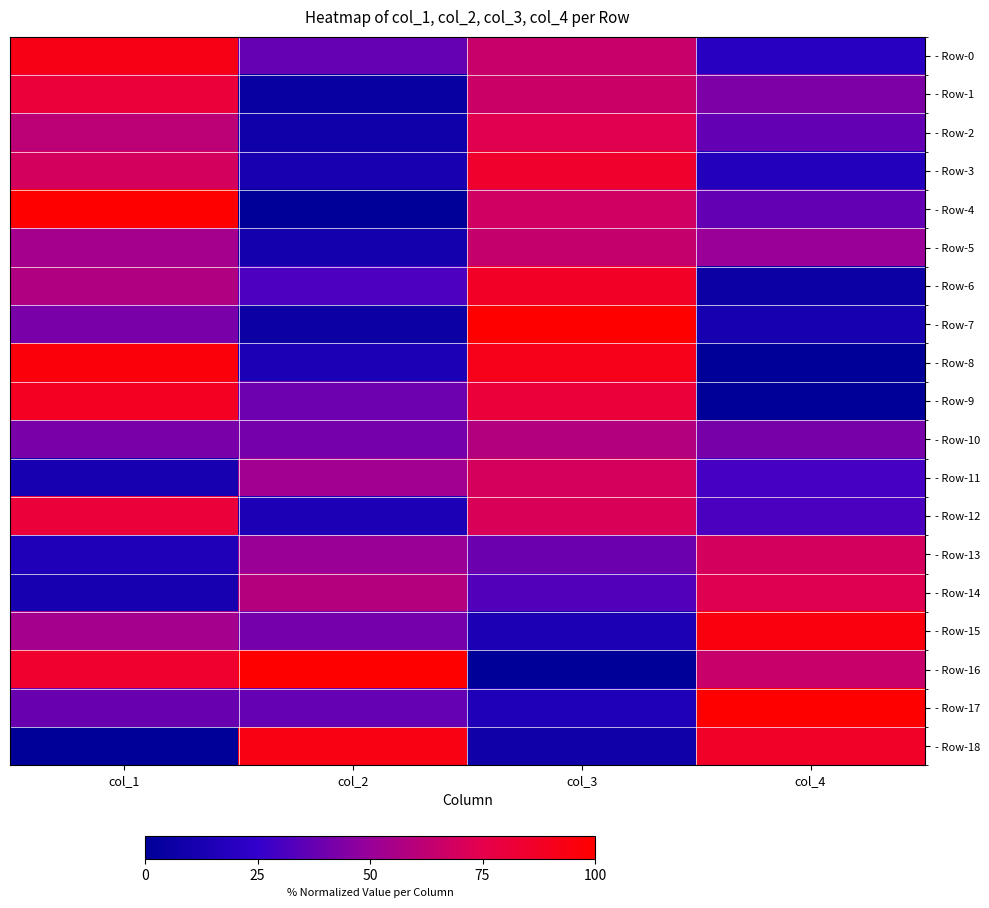

Which has a higher value, col_3 or col_2?

col_3